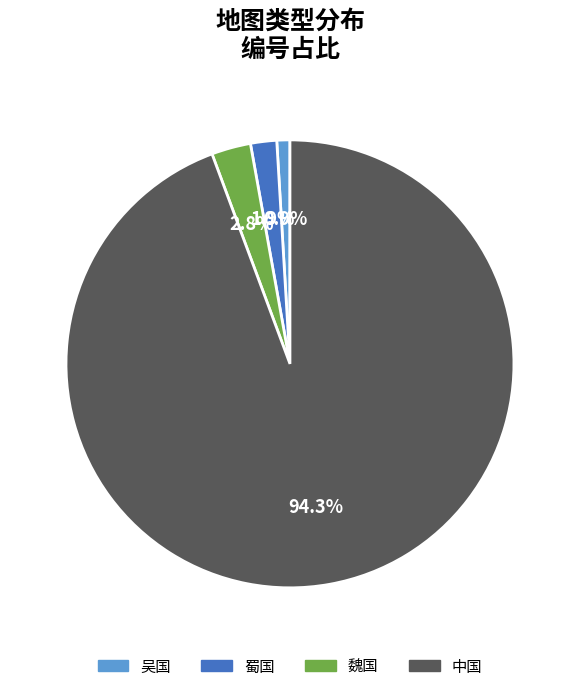

How many segments does this pie chart have?

4